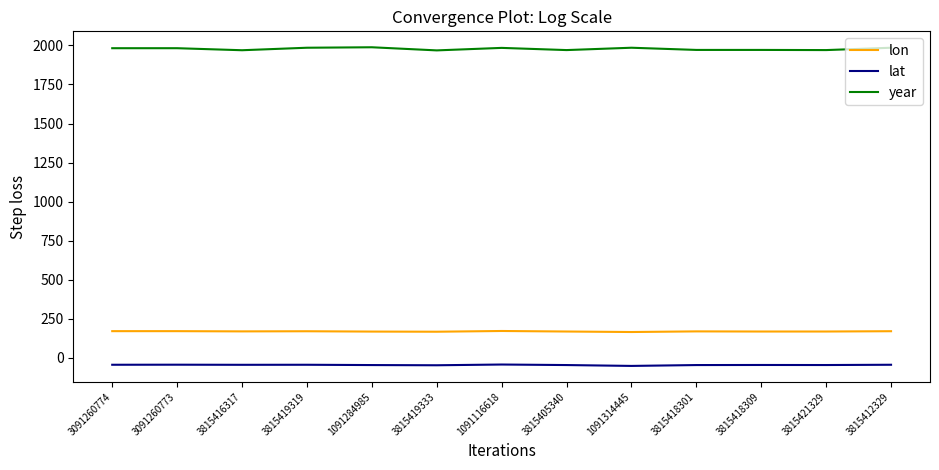

The value of lat at 3815405340 is -45.4. True or false?

True